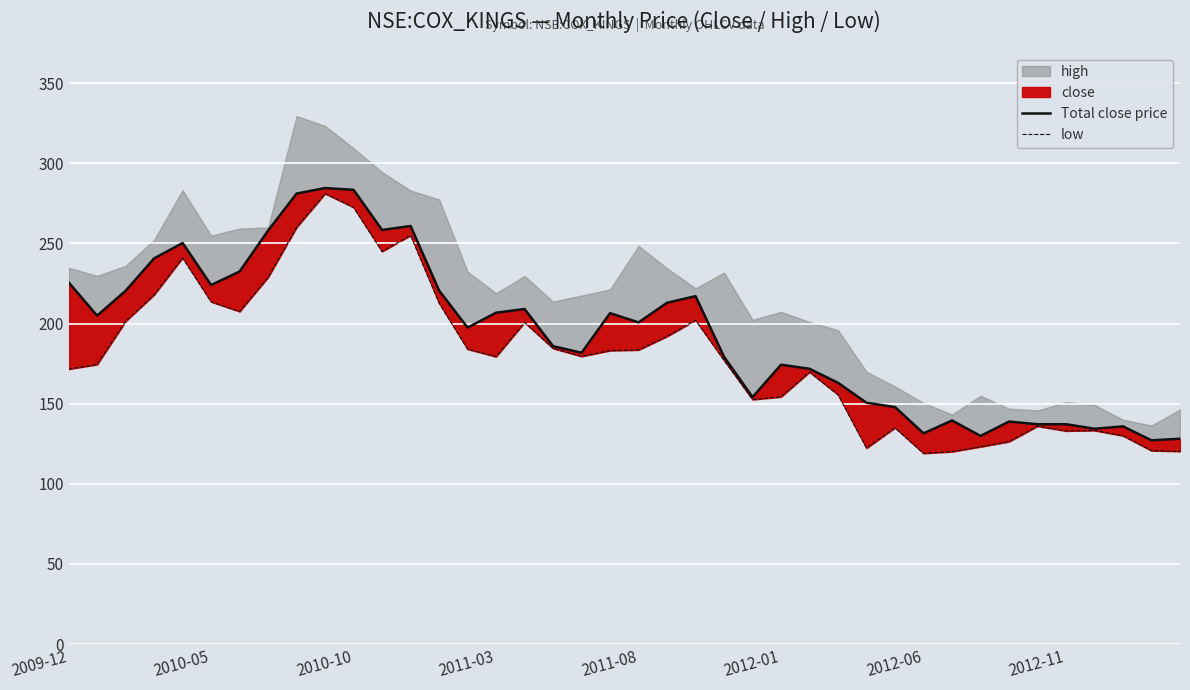

What is the average value of the Total close price series?

193.6